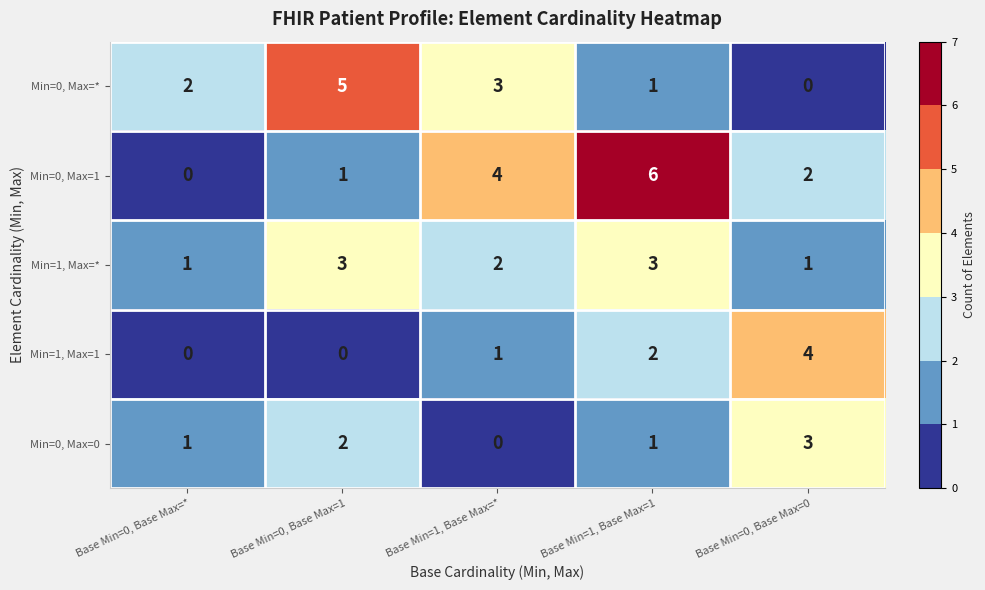

Which series has the widest spread of values?

Min=0, Max=1